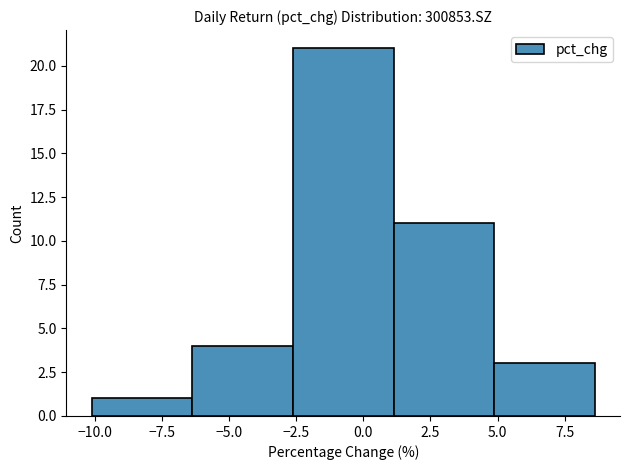

Reading left to right, list every bar in this chart as the range it spans on the x-axis followed by its height. Neither the bar edges nor the heights are printed on the chart, so give them approximately, as read against the axes.

-10.0 to -6.5: 1
-6.5 to -2.5: 4
-2.5 to 1.0: 21
1.0 to 5.0: 11
5.0 to 8.5: 3